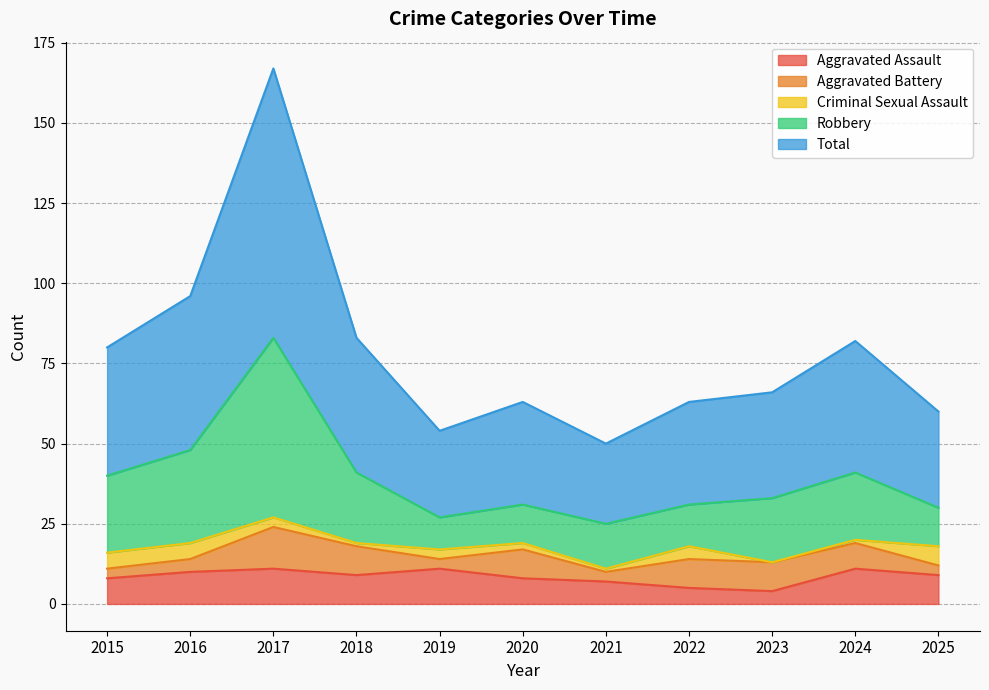

In Aggravated Assault, how many points are higher than both neighbors (excluding endpoints)?

3